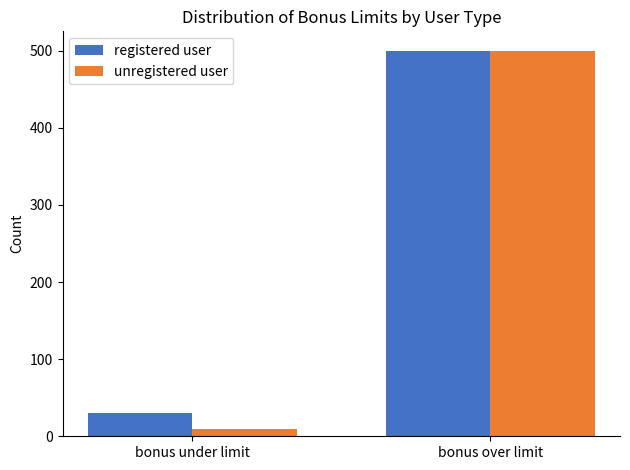

At which category is the sum across all series the highest?

bonus over limit